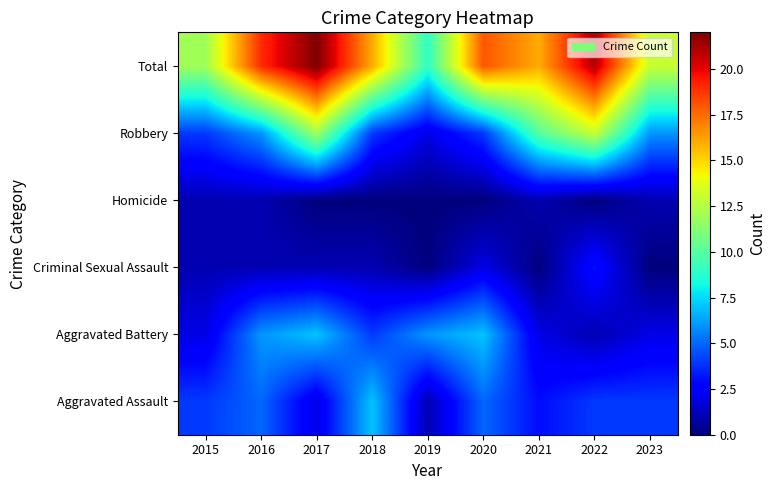

What is the maximum value shown in the chart?

22